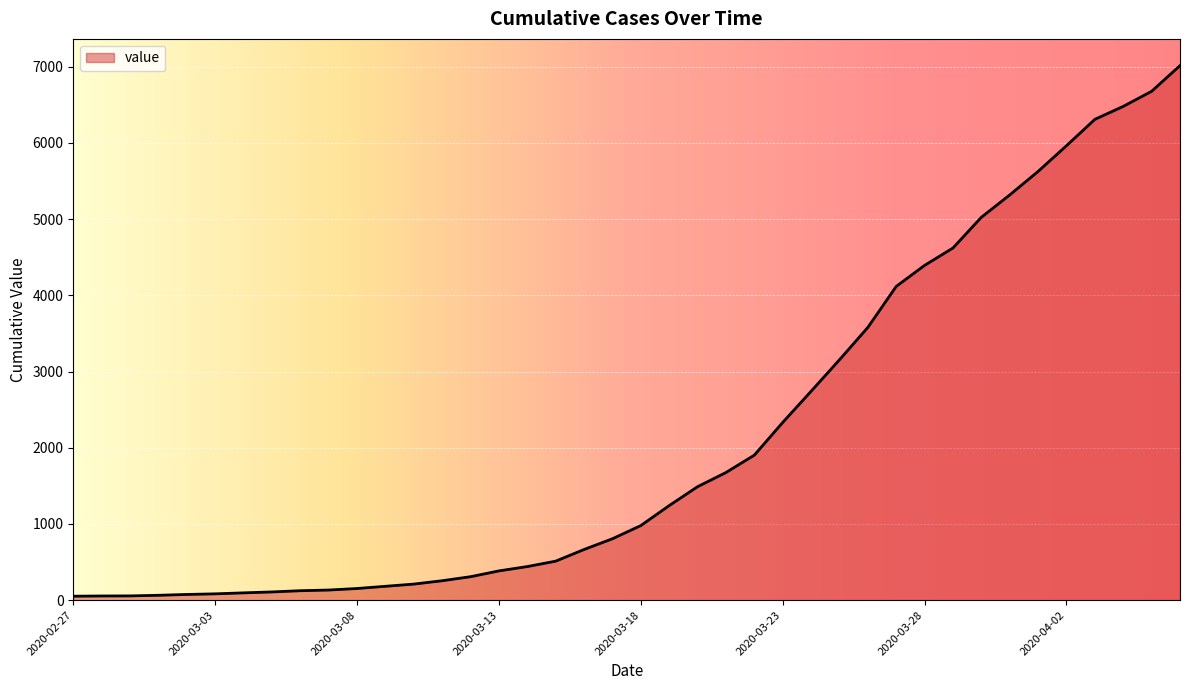

What is the difference between the maximum and minimum values?

6962